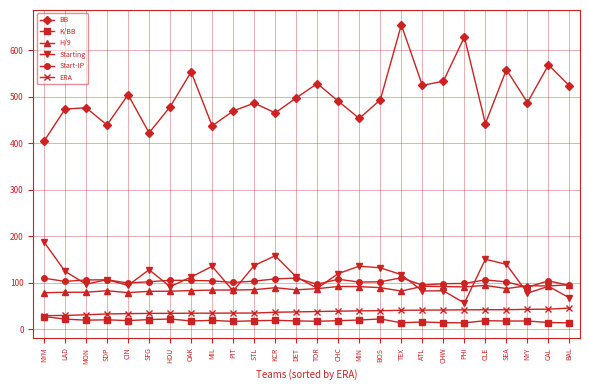

At how many categories does at least one series exceed 110?

26